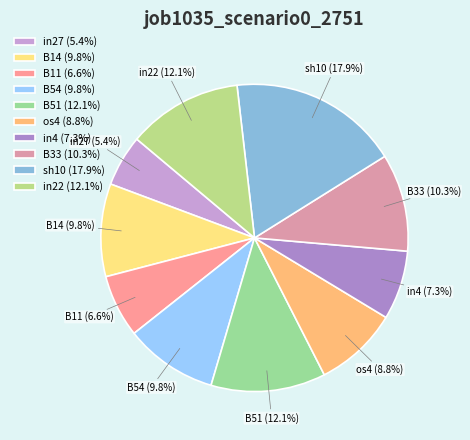

To the nearest percent, what portion does sh10 represent?

18%